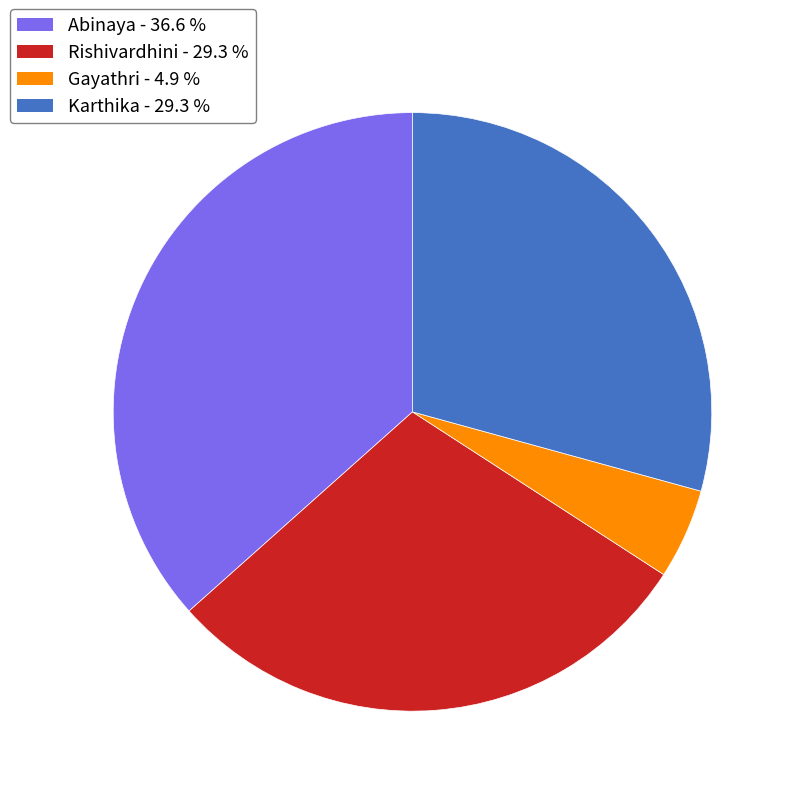

Which category has the biggest portion of the pie?

Abinaya